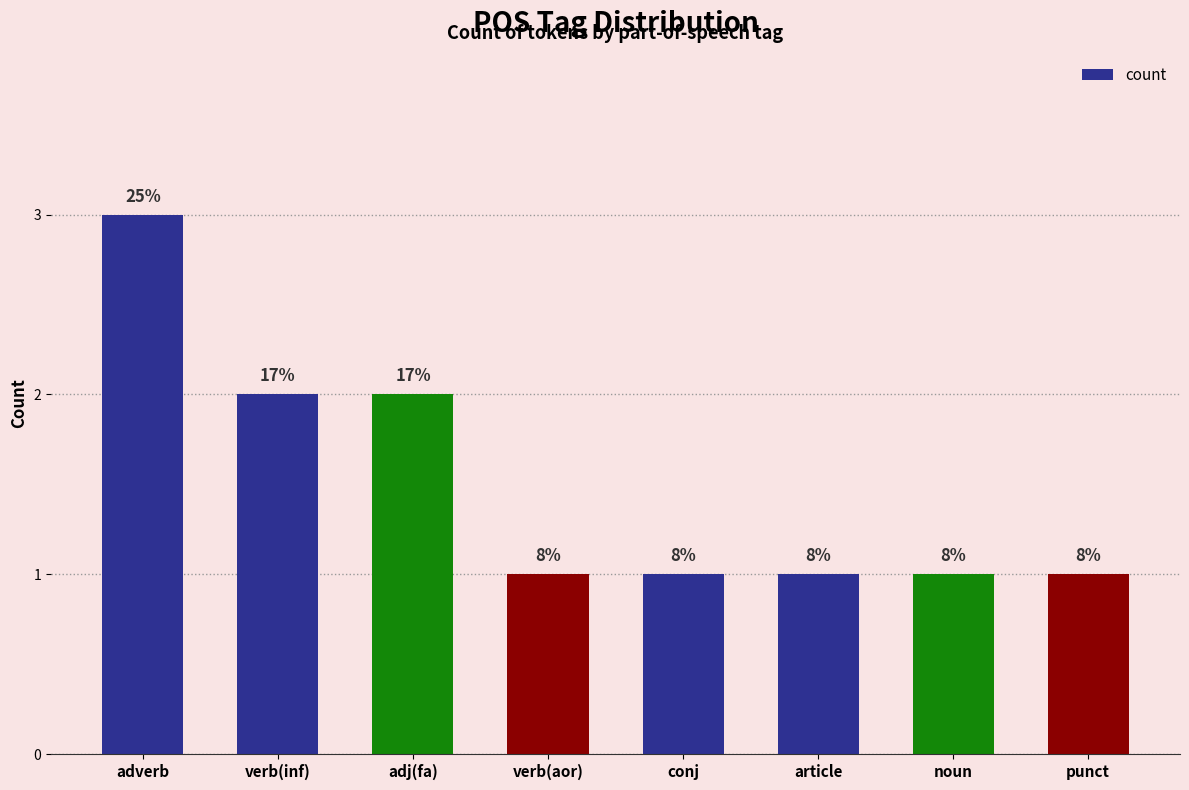

Read the value at conj.

1